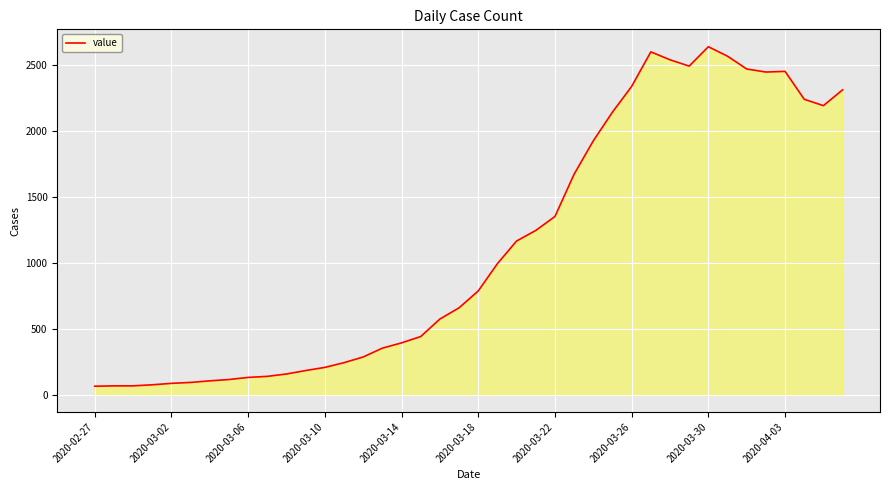

What is the difference between the maximum and minimum values?

2576